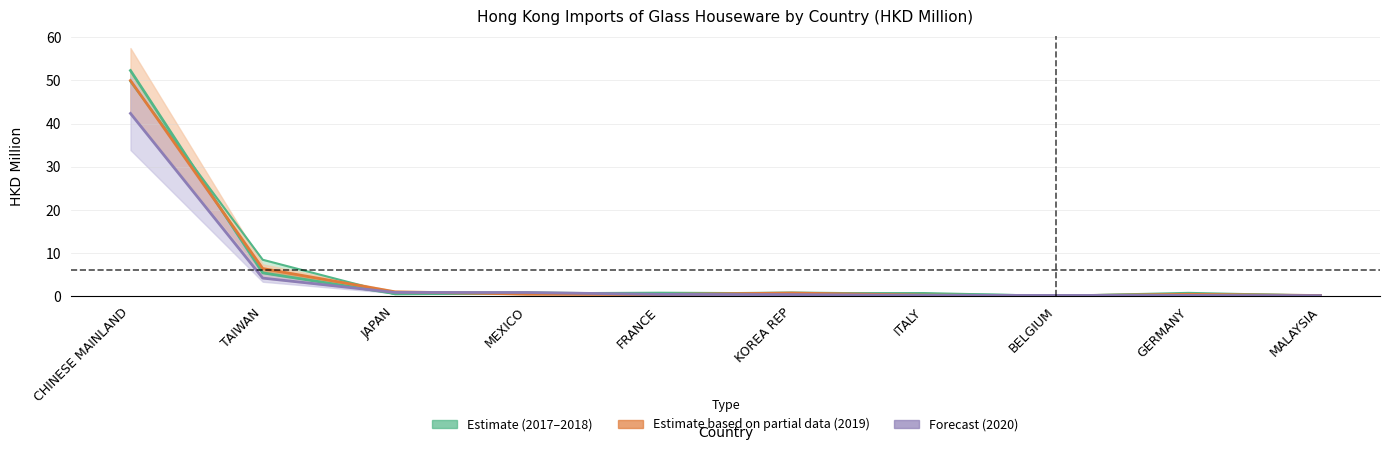

Is it true that the value at BELGIUM is 0.1?

False